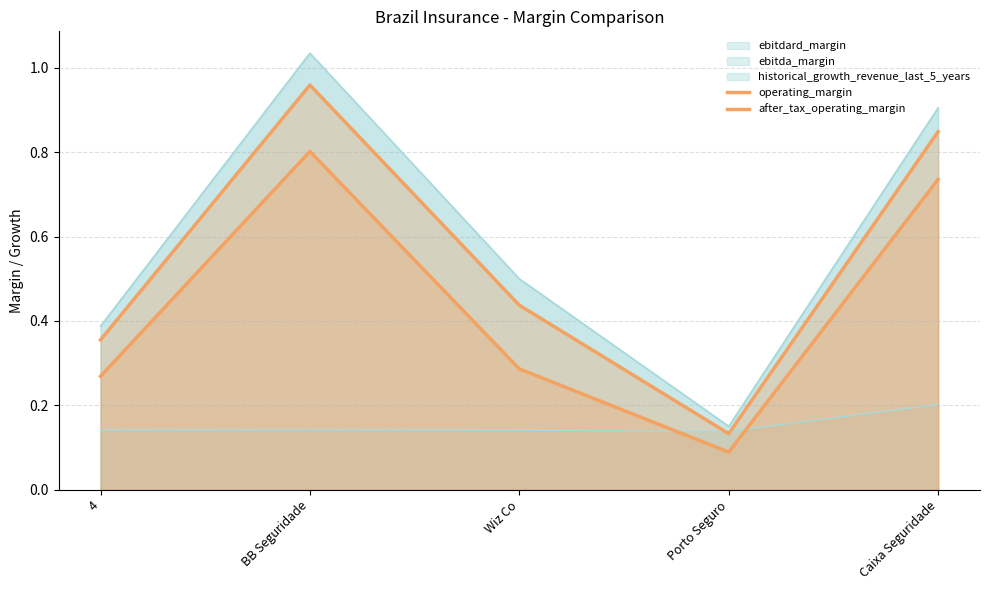

Does the chart display data point markers on the line(s)?

No